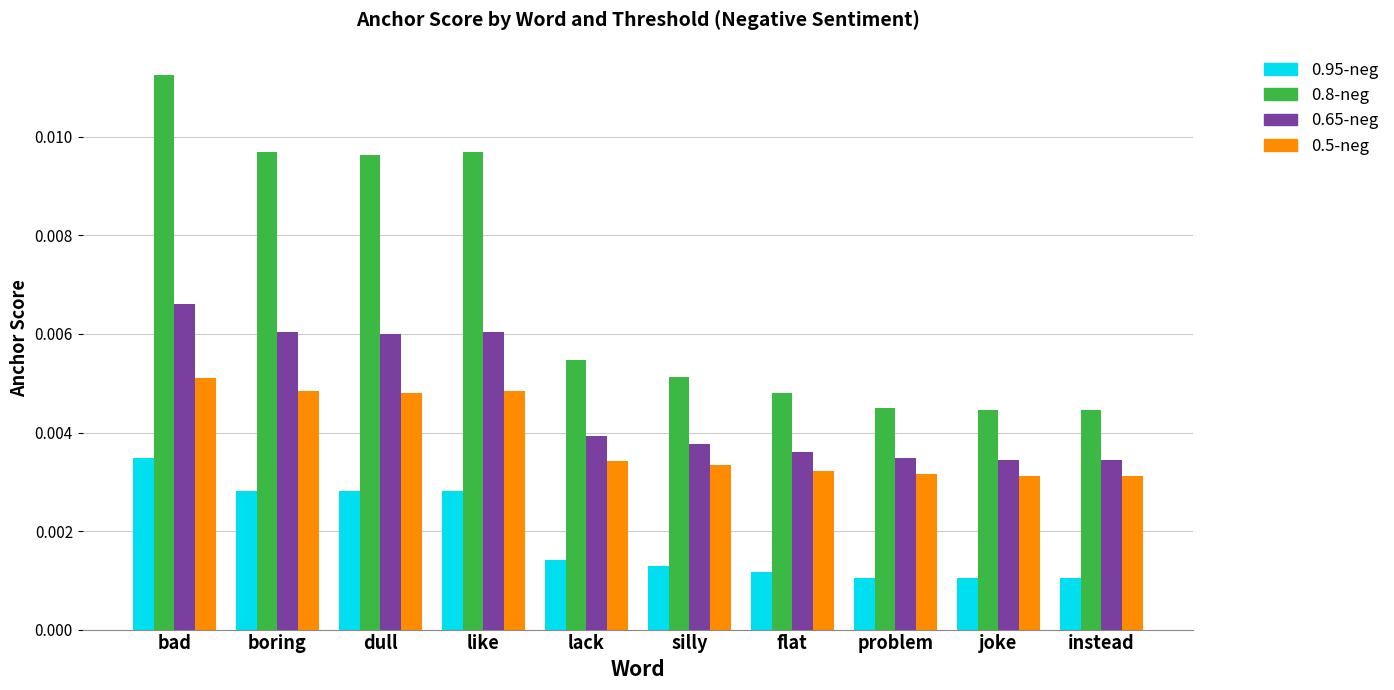

Which series has the largest range (max minus min)?

0.8-neg